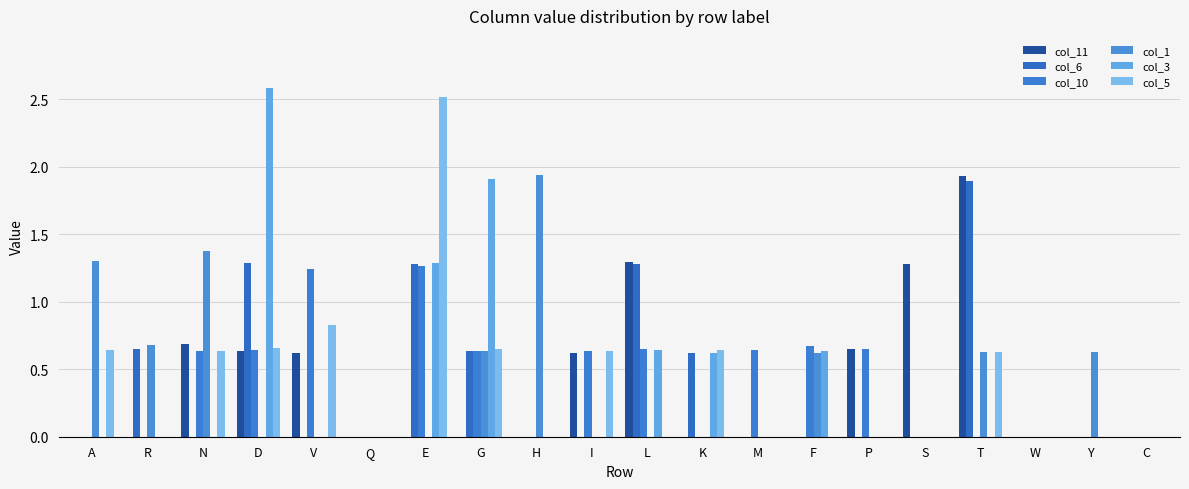

Between E and W, which series saw the biggest shift?

col_5